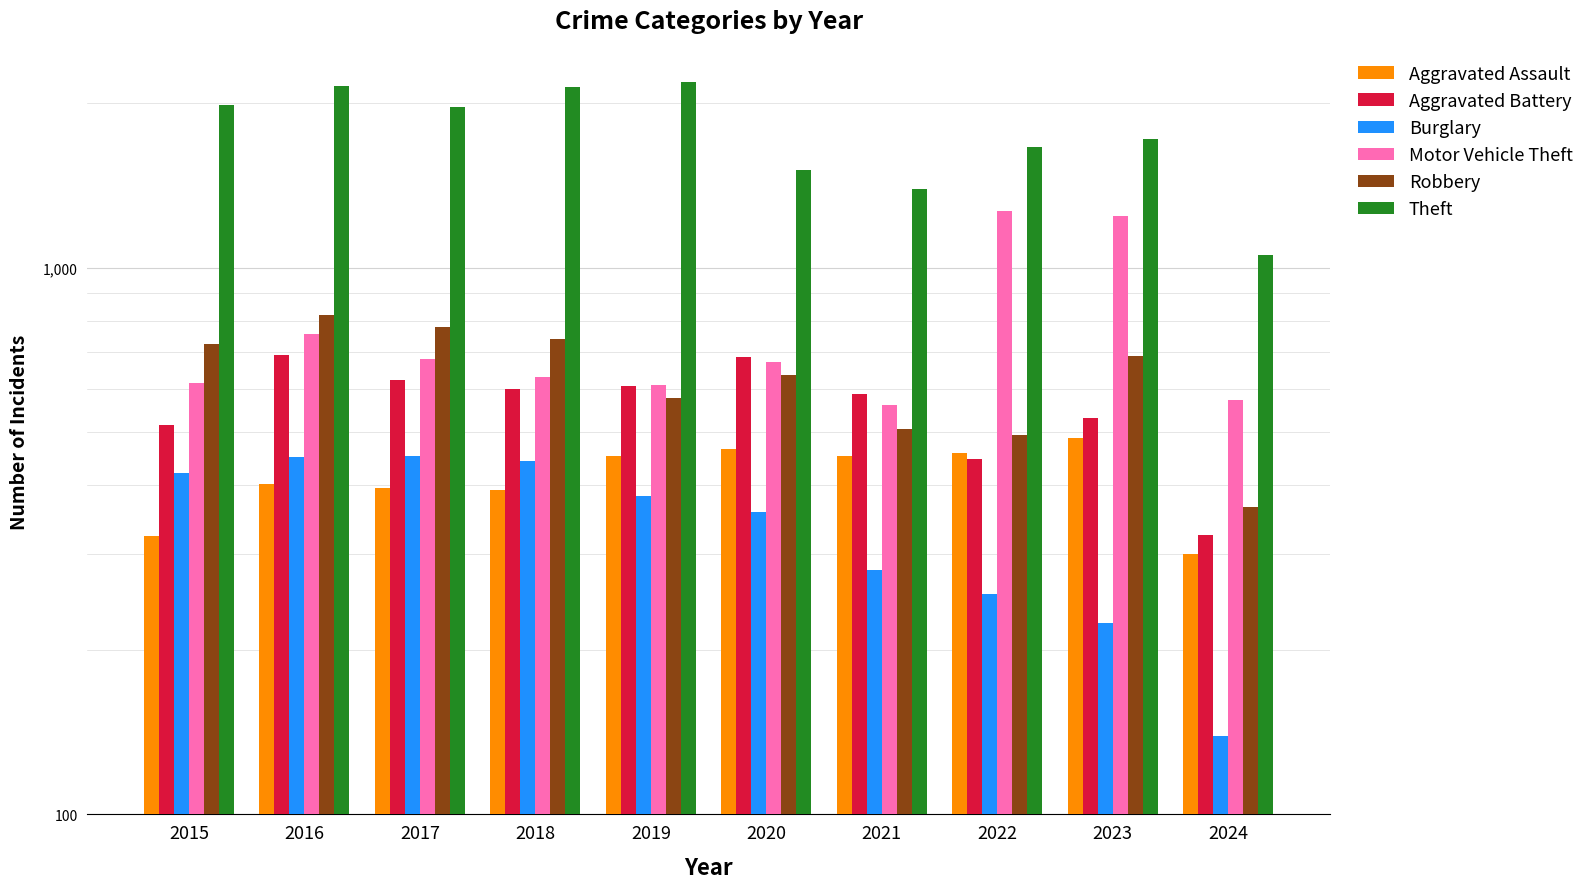

List the series in order of their peak value, lowest first.

Burglary, Aggravated Assault, Aggravated Battery, Robbery, Motor Vehicle Theft, Theft